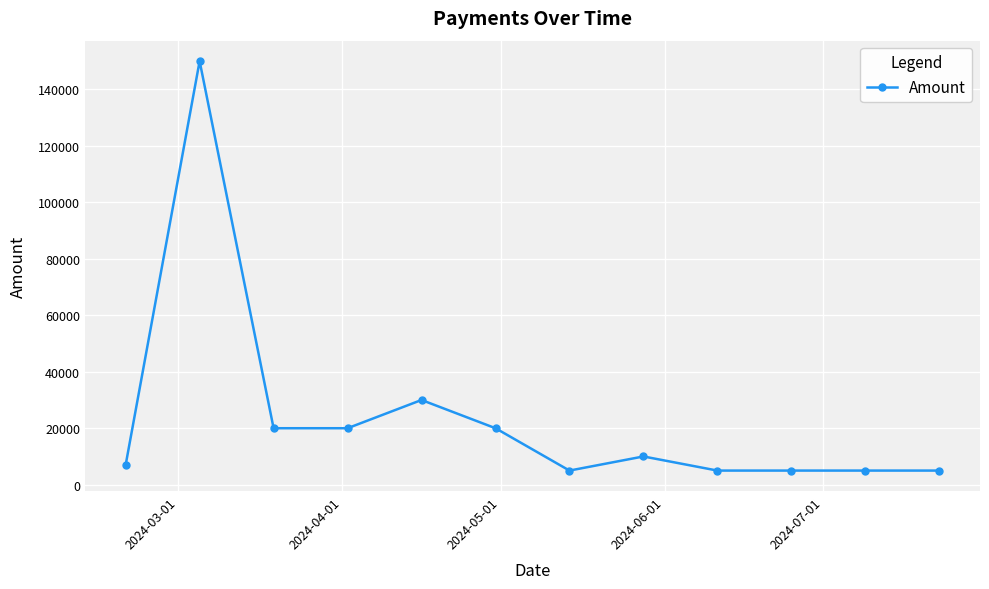

What is the value of the 11th point from the left?

5000